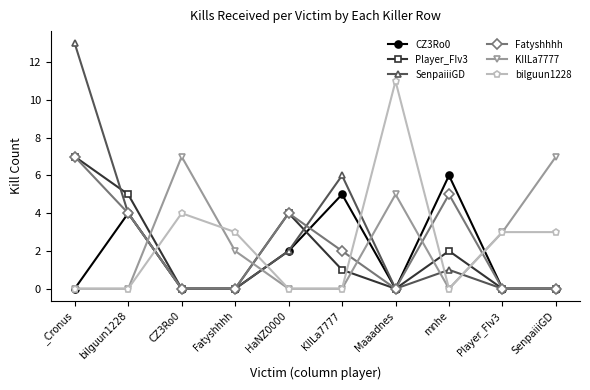

Is the value of bilguun1228 at bilguun1228 greater than the value of Fatyshhhh at HaNZ0000?

No